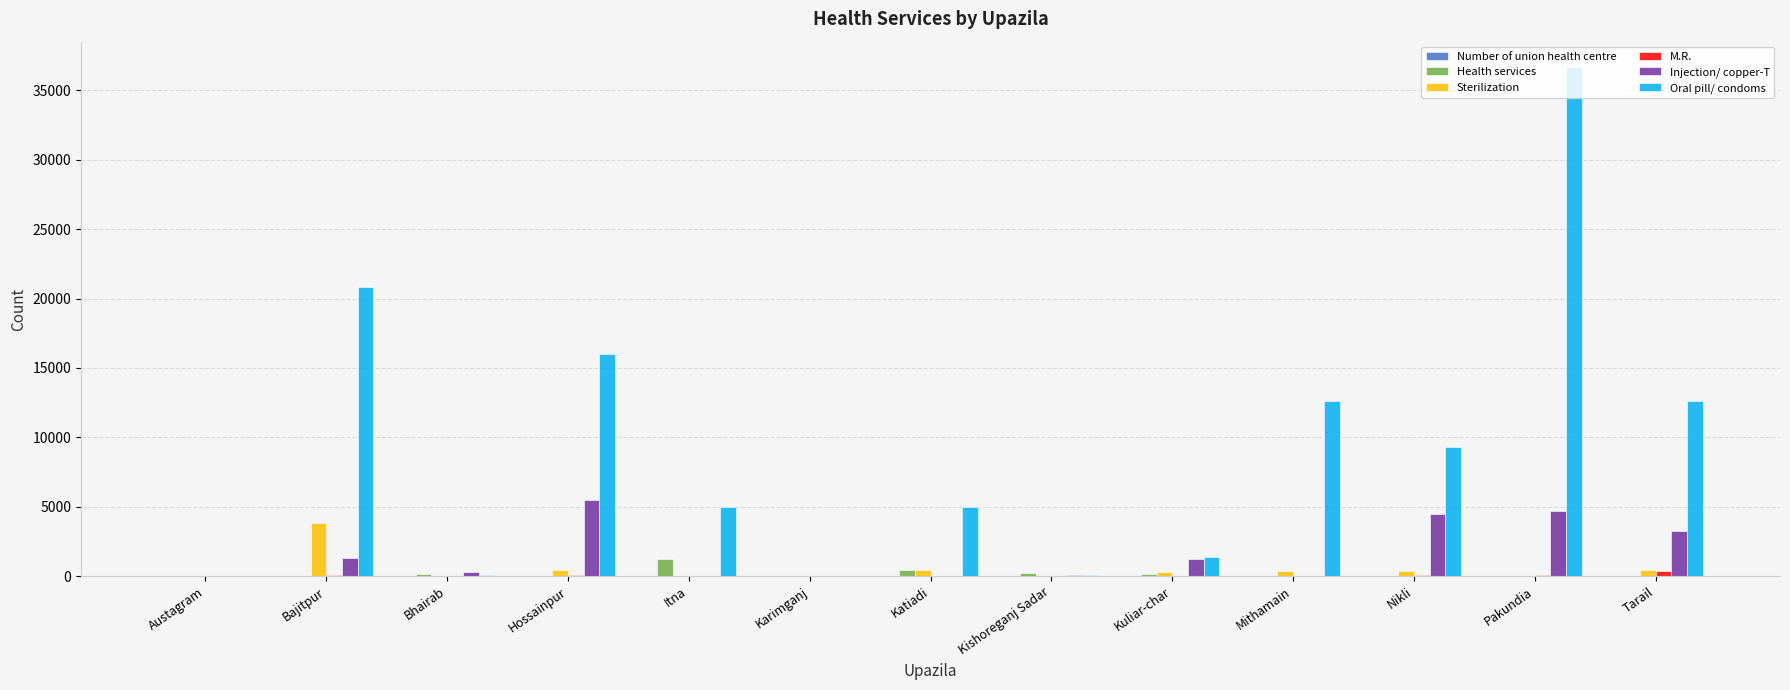

Between Bhairab and Hossainpur, which series saw the biggest shift?

Oral pill/ condoms